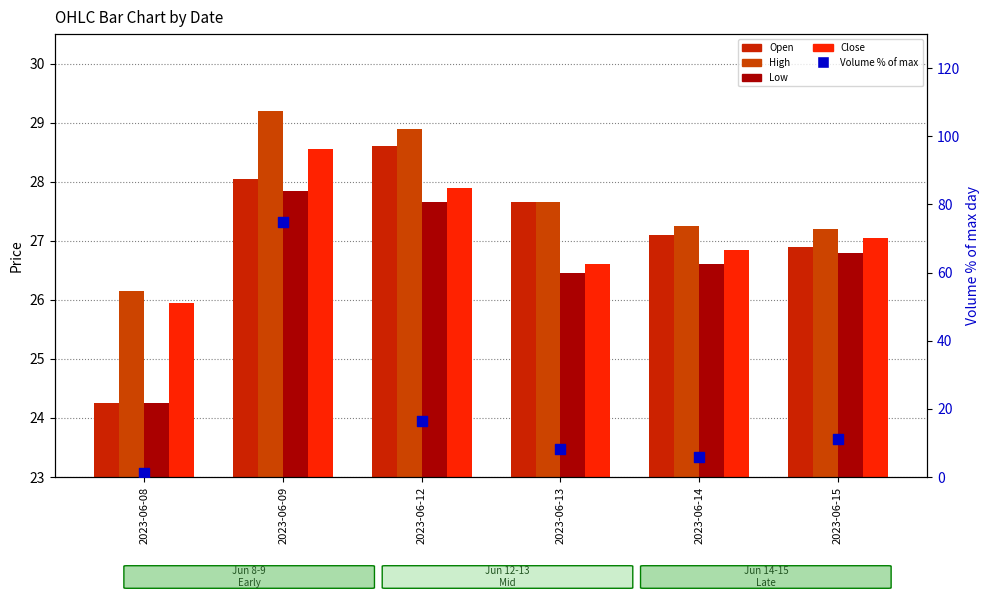

Is the value of Open at 2023-06-08 greater than the value of Low at 2023-06-13?

No